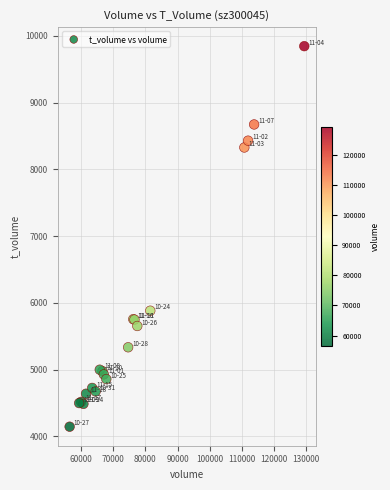

What Y value in the scatter plot is closest to 6995?

5882